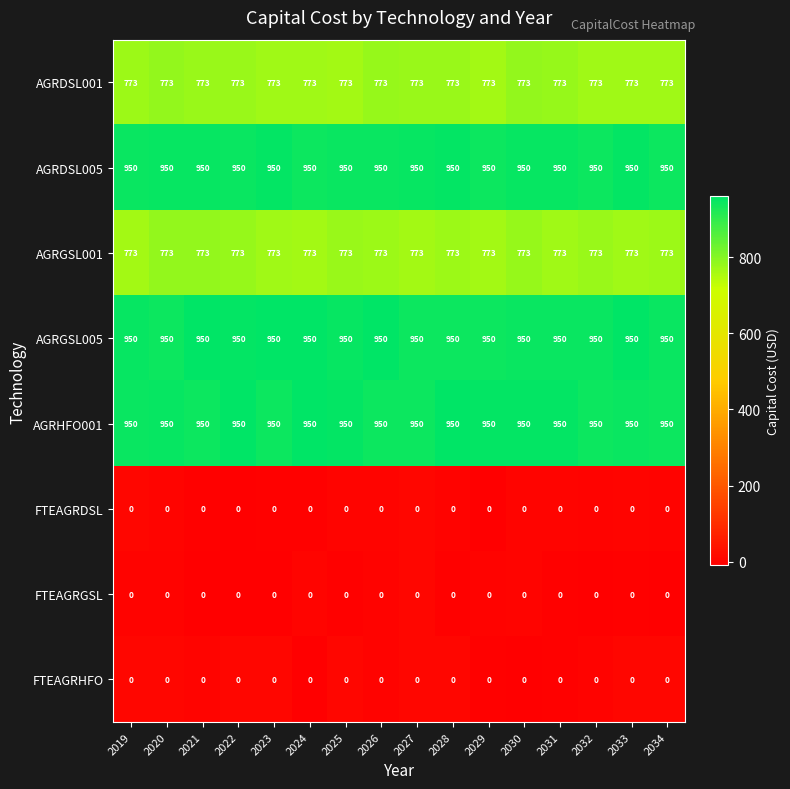

The AGRGSL001 series shows 773 at 2019. True or false?

True